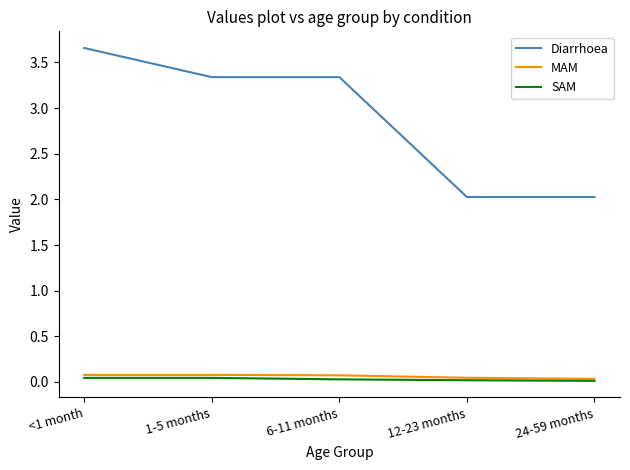

How many lines are shown in the chart?

3